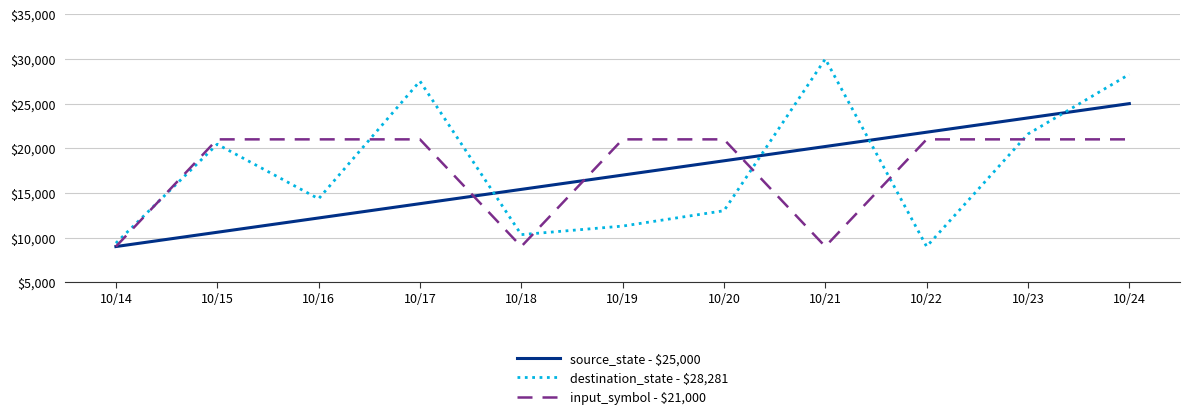

What is the total value across all series at 10/21?

59200.0